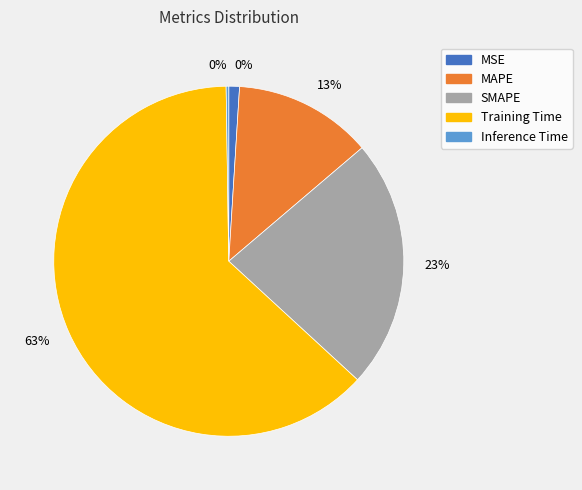

How many slices are in this pie chart?

5